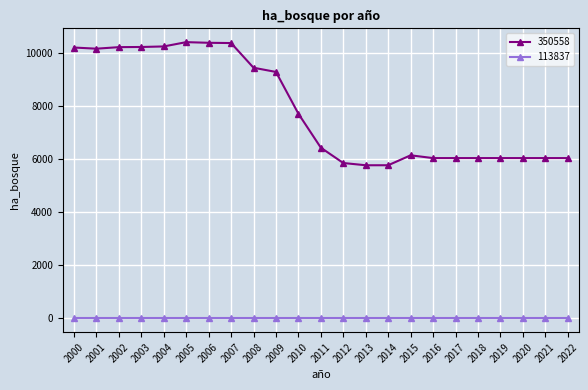

What is the maximum value shown in the chart?

10420.8